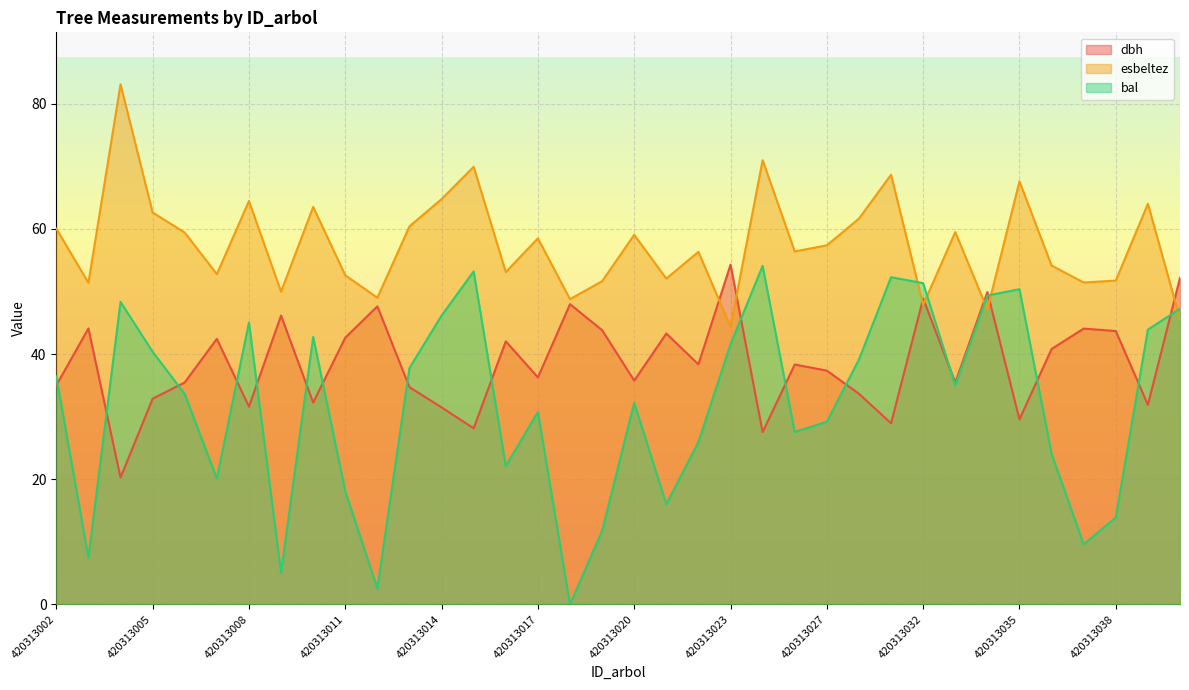

Which series has the largest total across all categories?

esbeltez